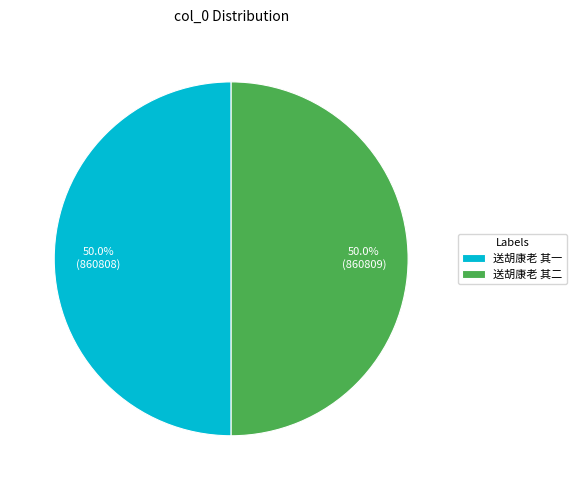

Combined, do 送胡康老 其一 and 送胡康老 其二 account for over 50%?

Yes